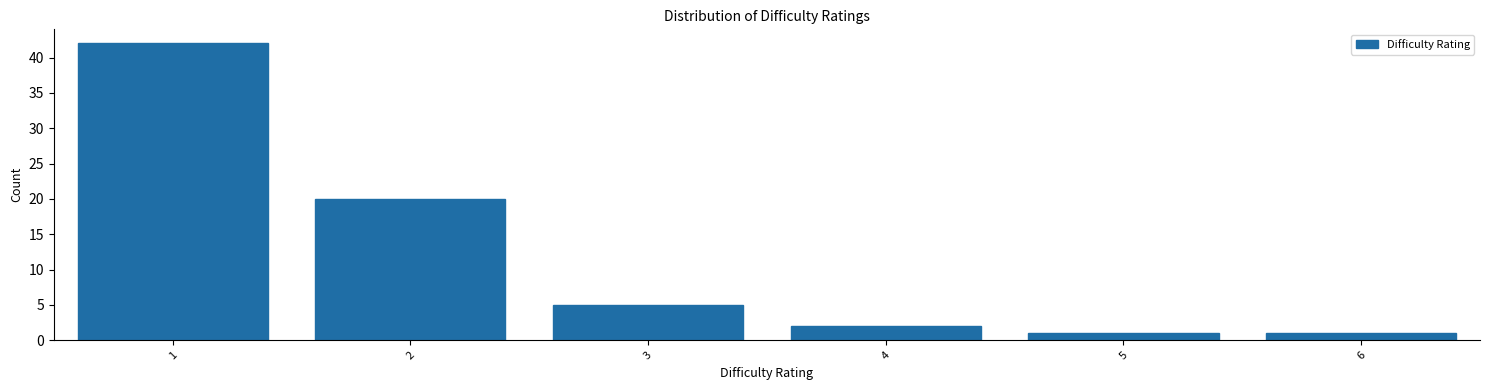

Over which range of the x-axis is the bar tallest?

0.5 to 1.5